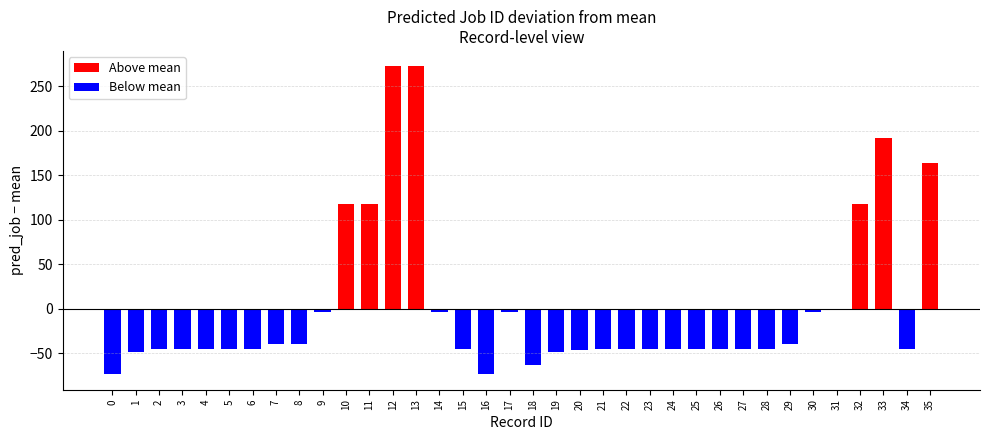

What is the value of the 20th bar from the left?

-48.5